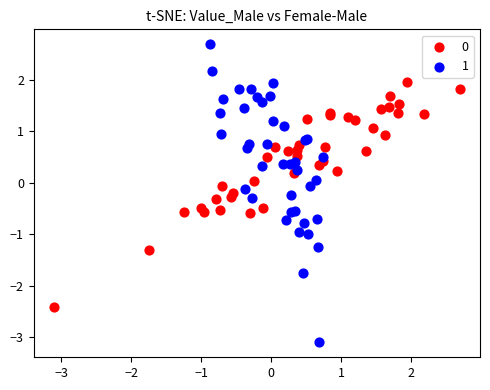

Which series reaches the maximum Y coordinate?

1